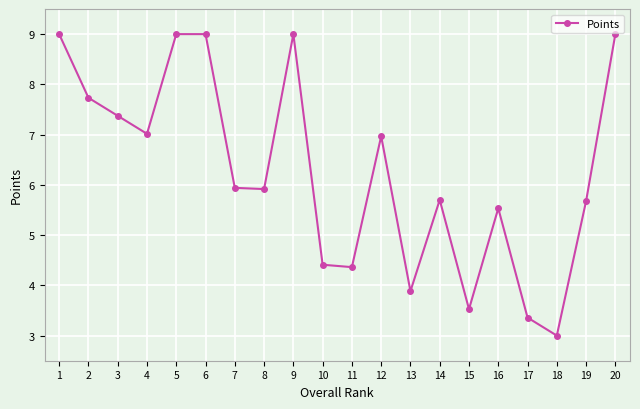

What is the difference between the second highest and minimum values?

6.0